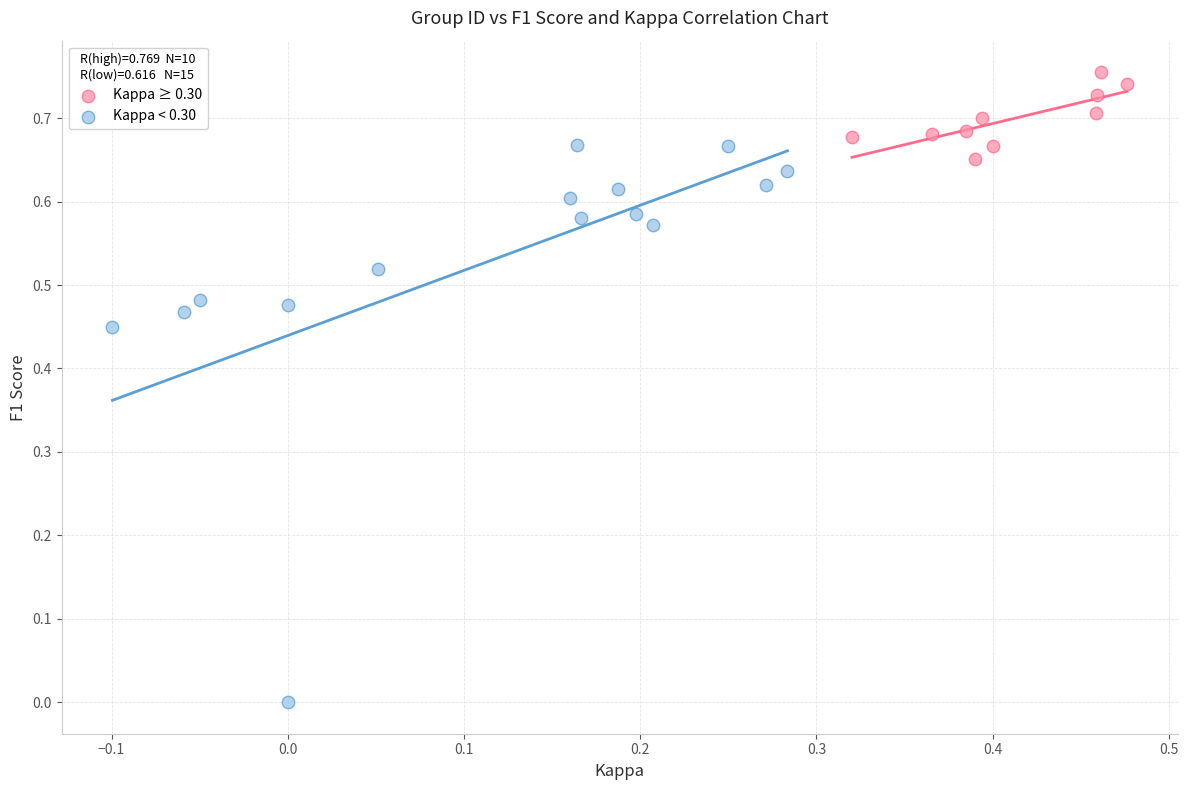

Which series reaches the maximum Y coordinate?

Kappa ≥ 0.30